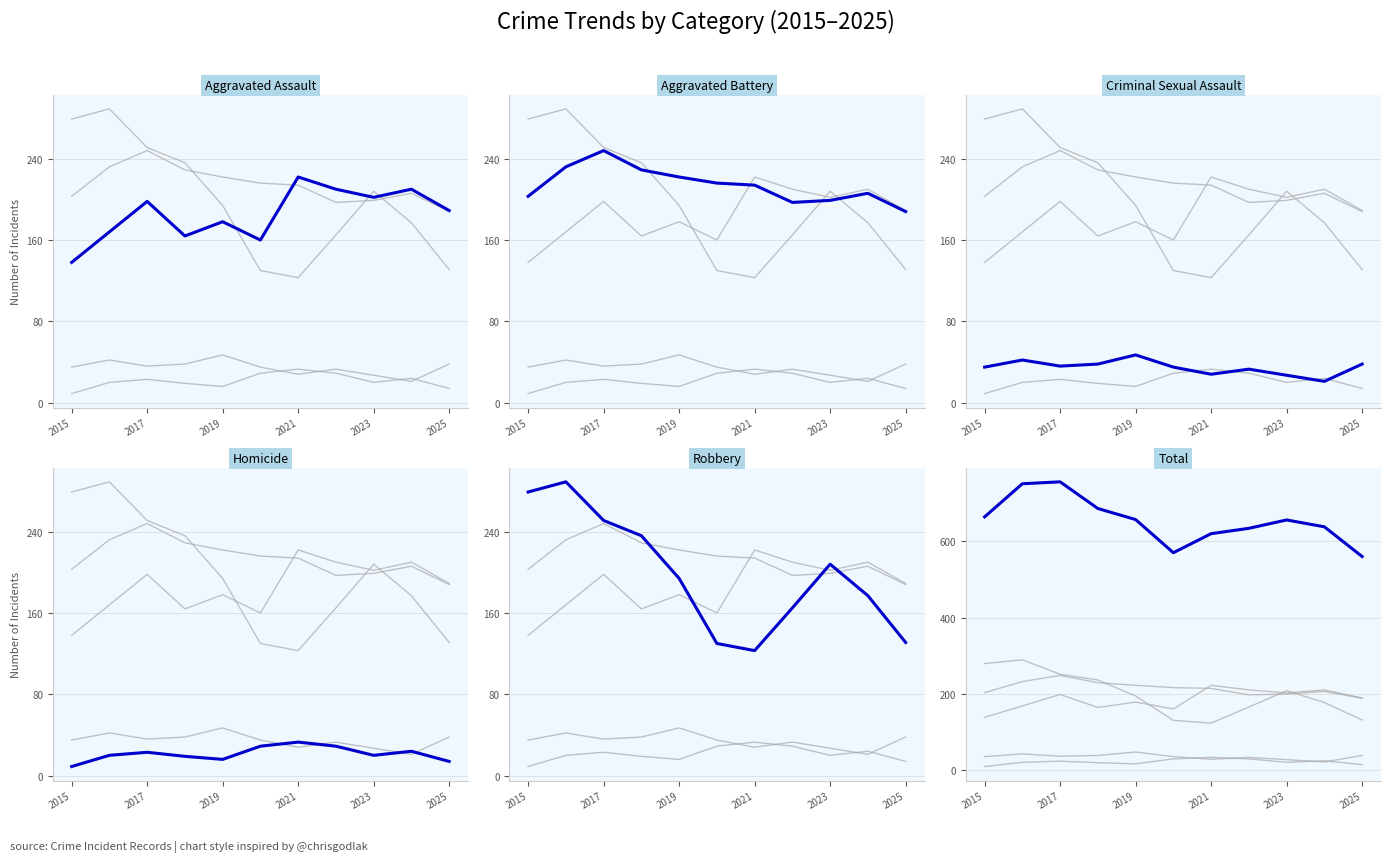

How many series are shown in this chart?

6